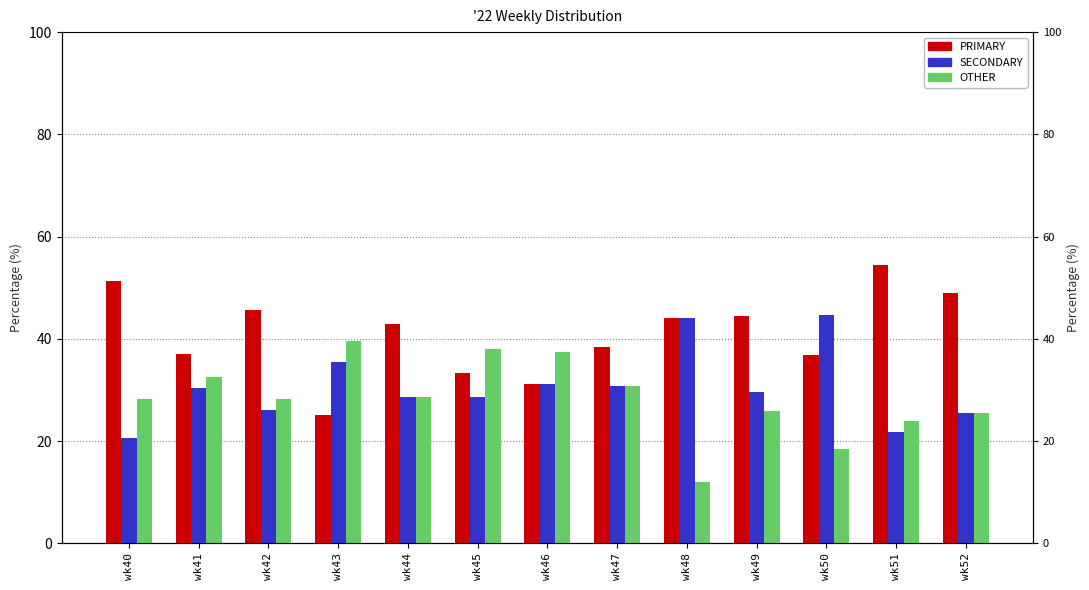

What value does the OTHER series have at wk44?

28.6